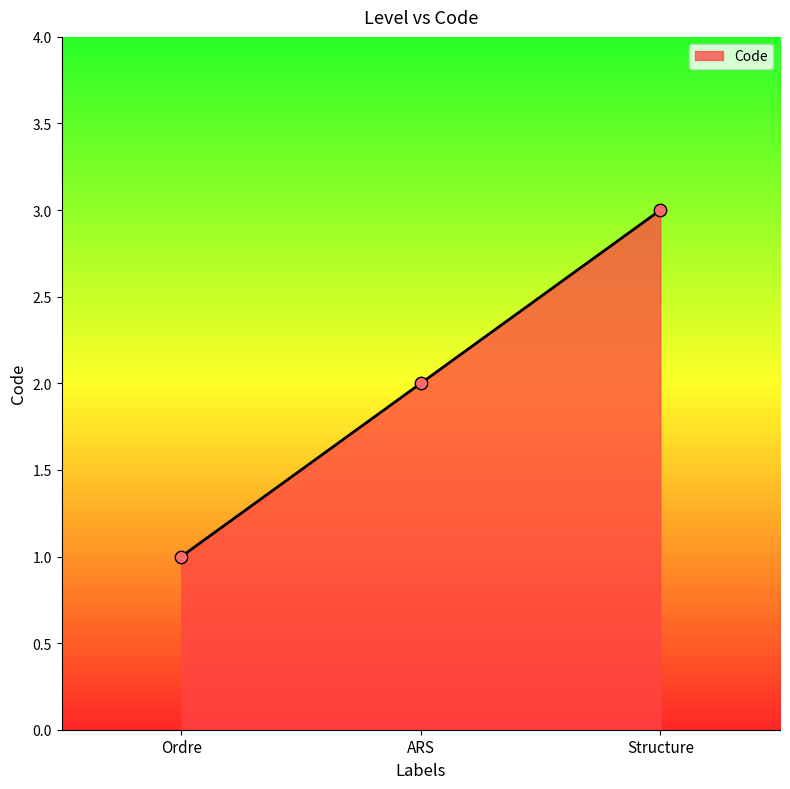

Which has a higher value, Structure or ARS?

Structure